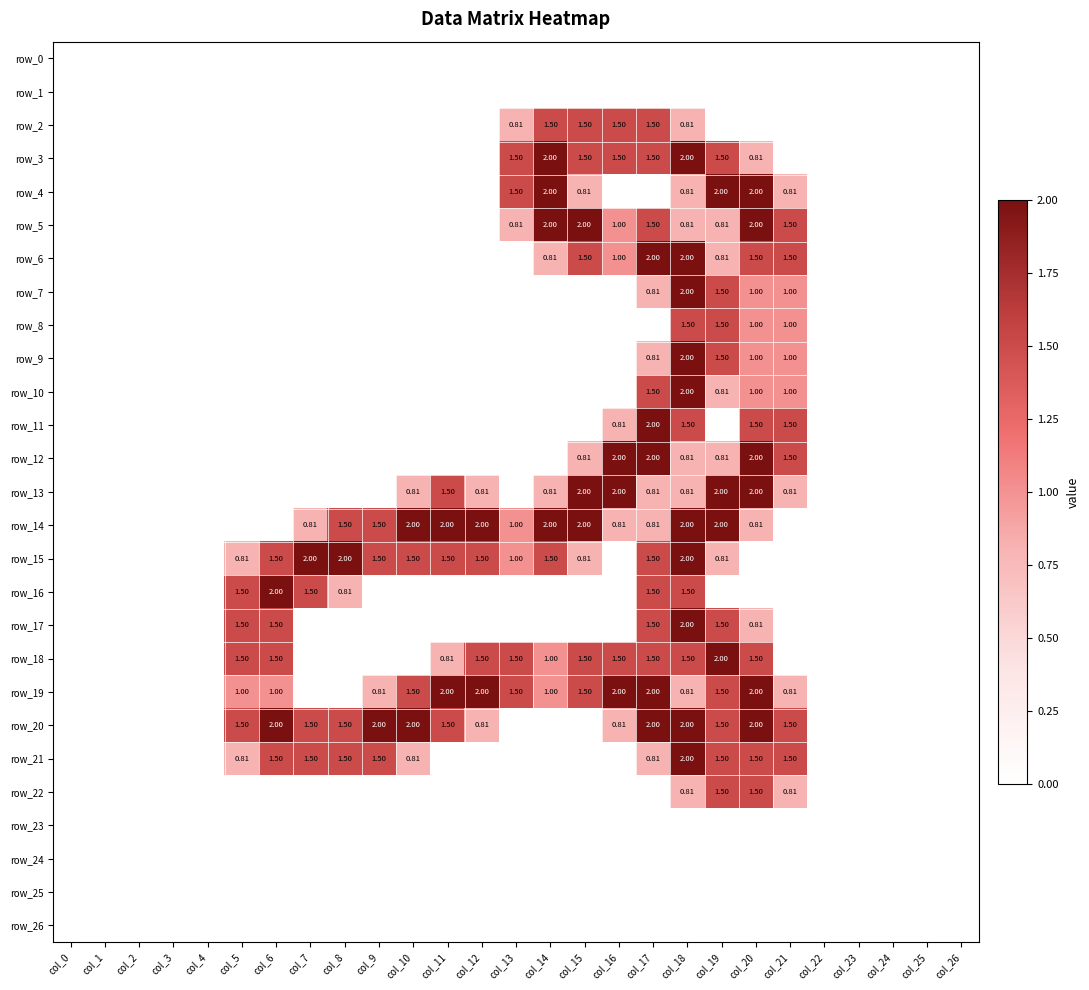

Which label corresponds to the largest value in the chart?

col_14